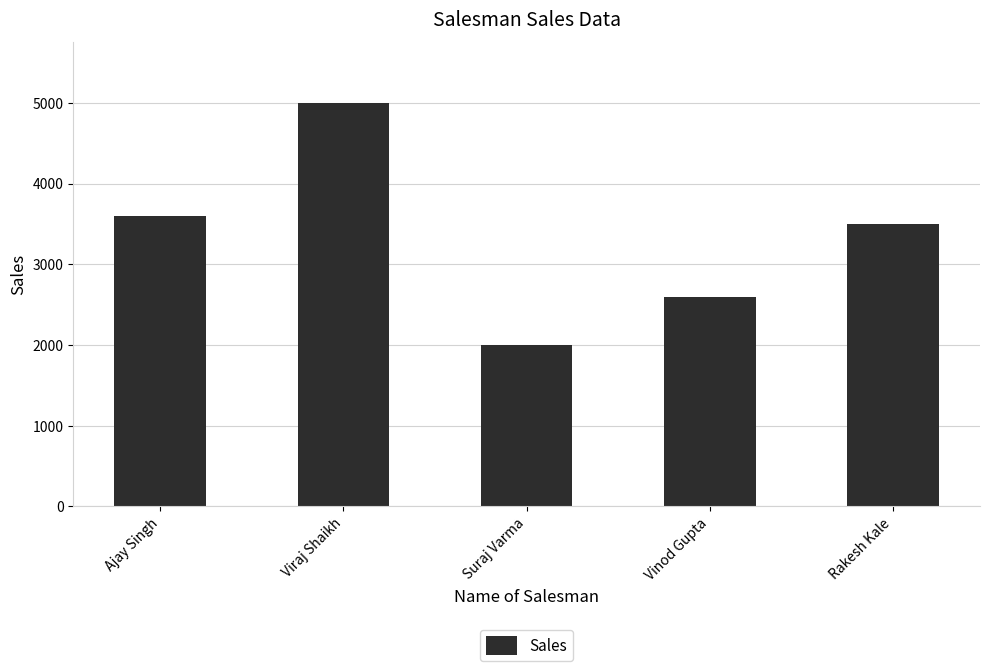

What is the greatest value displayed?

5000